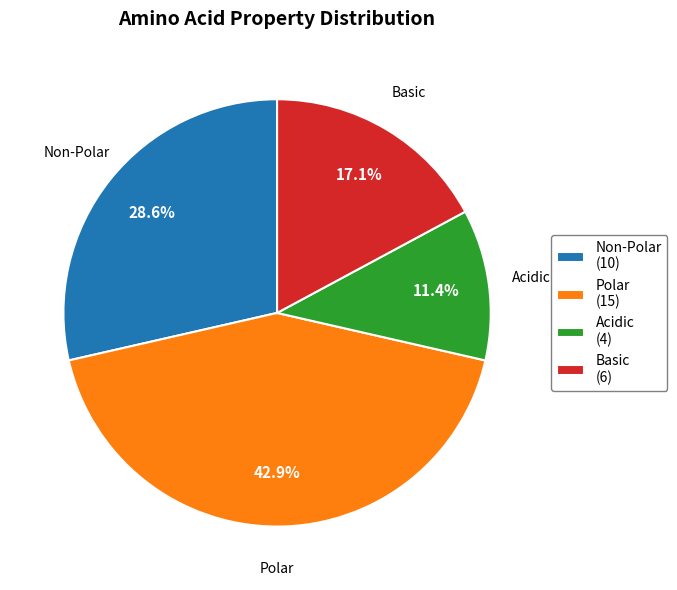

What is the total percentage of Acidic and Polar?

54.3%